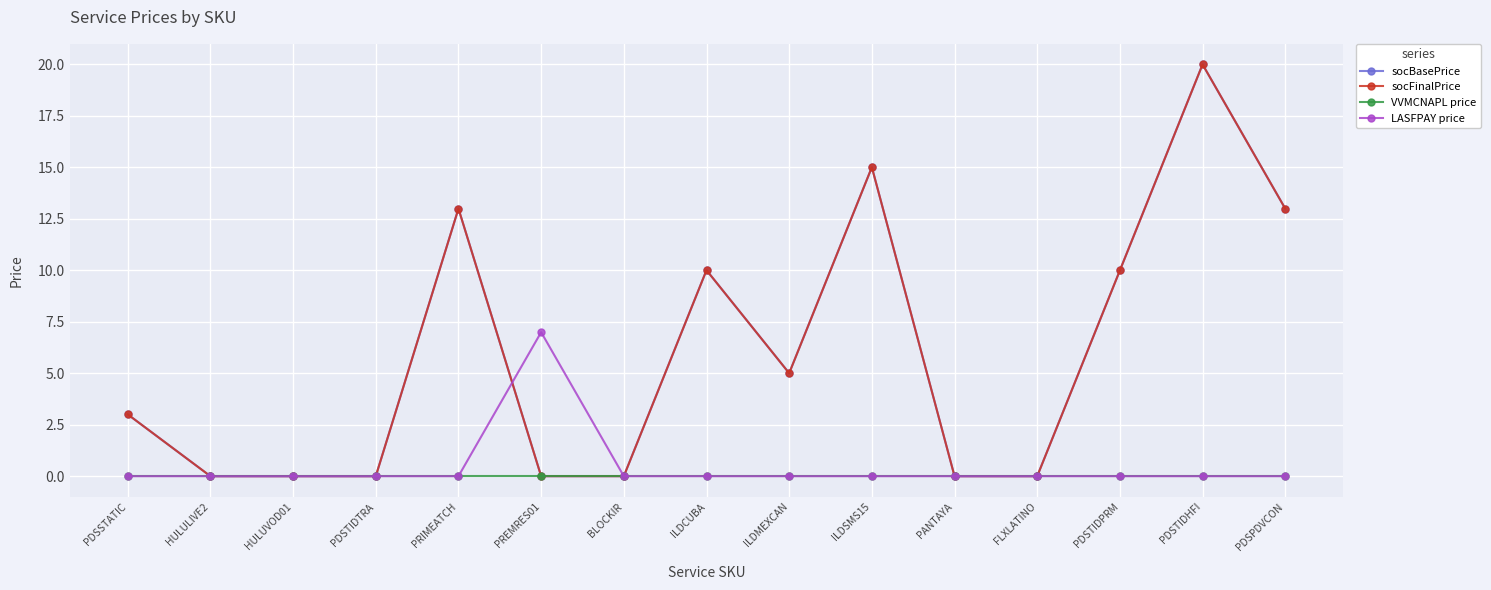

Which series changed the most between HULULIVE2 and ILDMEXCAN?

socBasePrice